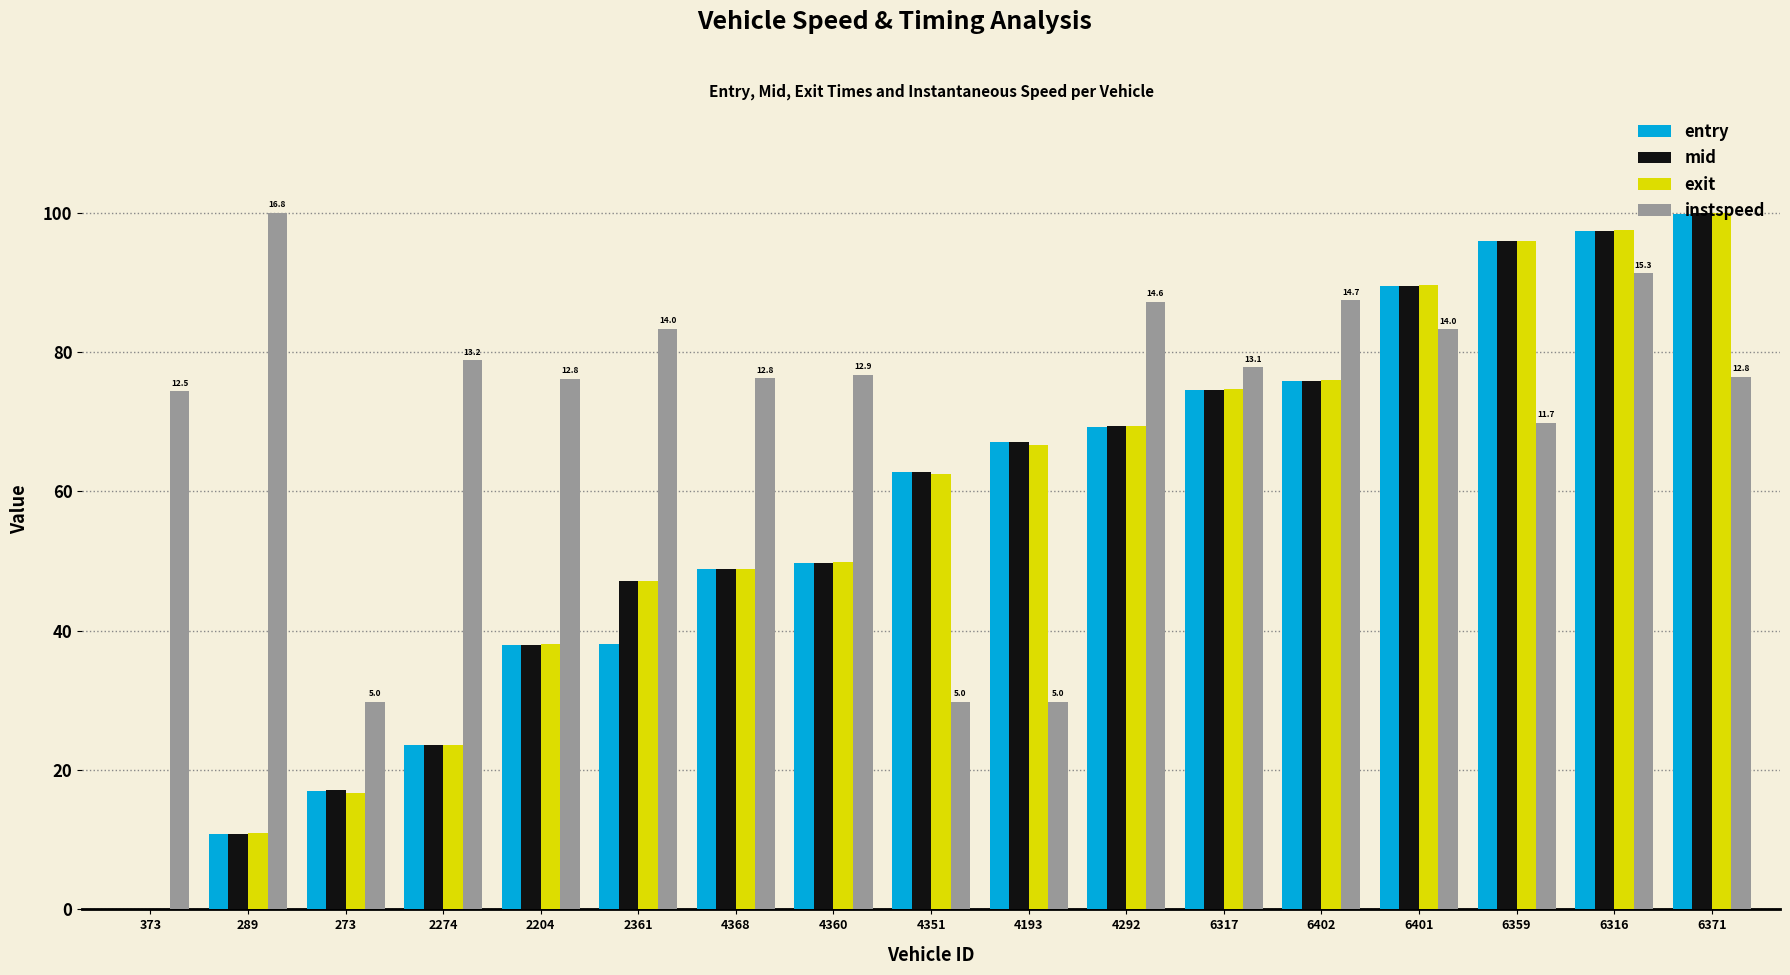

What is the maximum value shown in the chart?

100.0